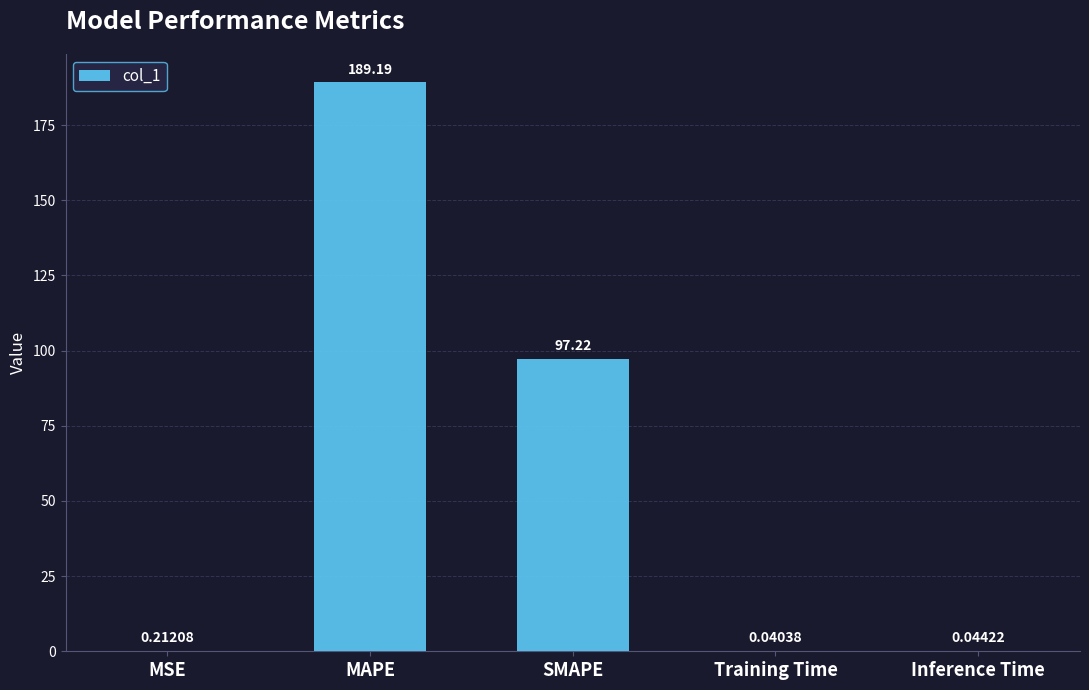

What is the difference between the values at MSE and SMAPE?

97.0